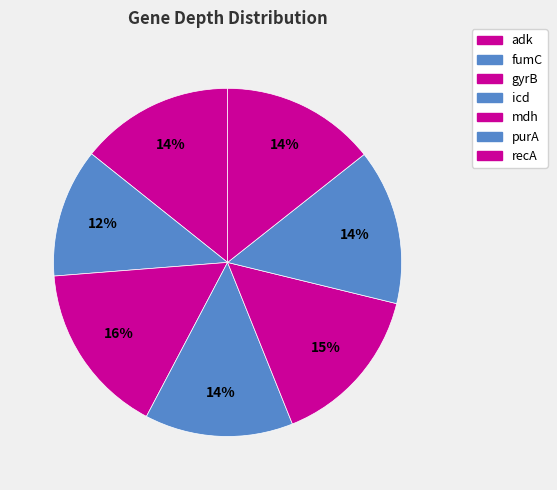

What percentage is NOT represented by mdh?

84.9%